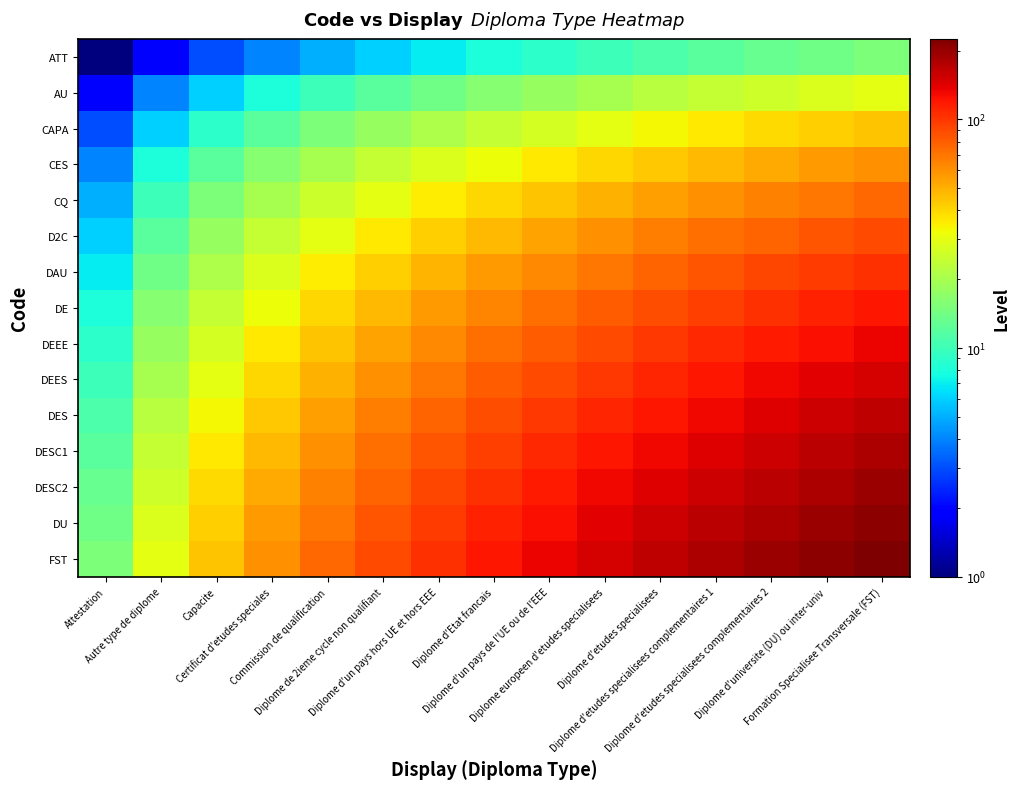

What is the spread (max minus min) of values at Diplome d'etudes specialisees complementaires 2?

182